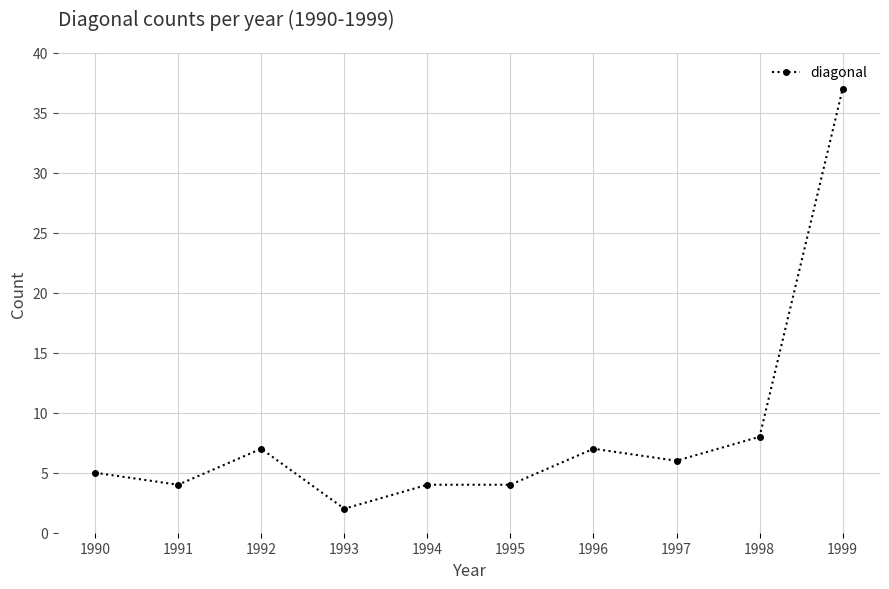

Read the value at 1997, to the nearest 5.

5